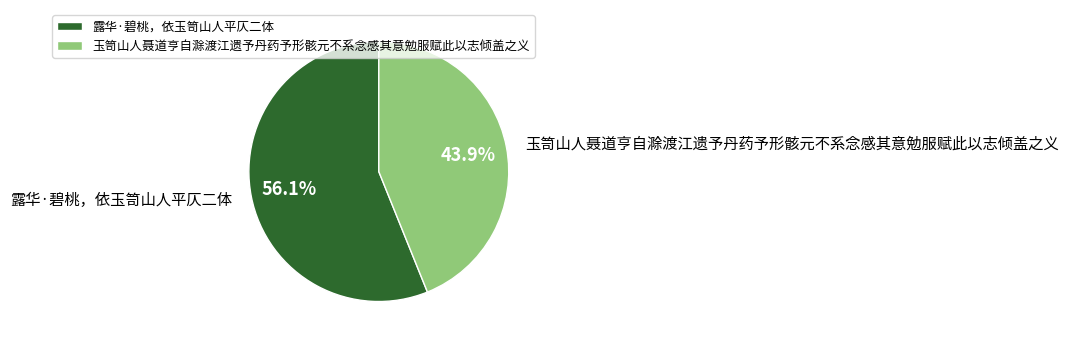

To the nearest percent, what is the difference between the largest and smallest slice percentages?

12%